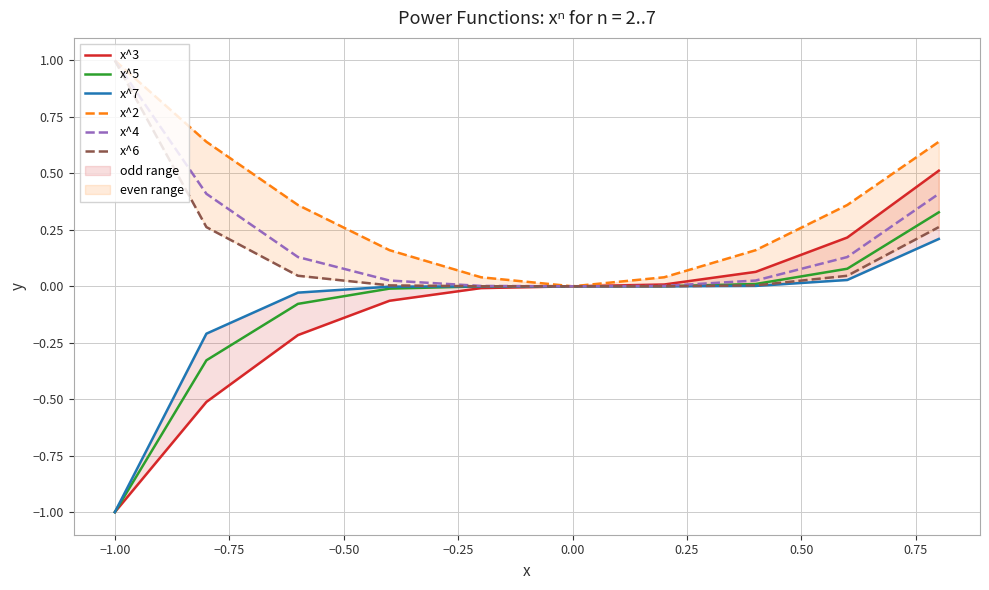

What are all the series names shown in the legend?

x^3, x^5, x^7, x^2, x^4, x^6